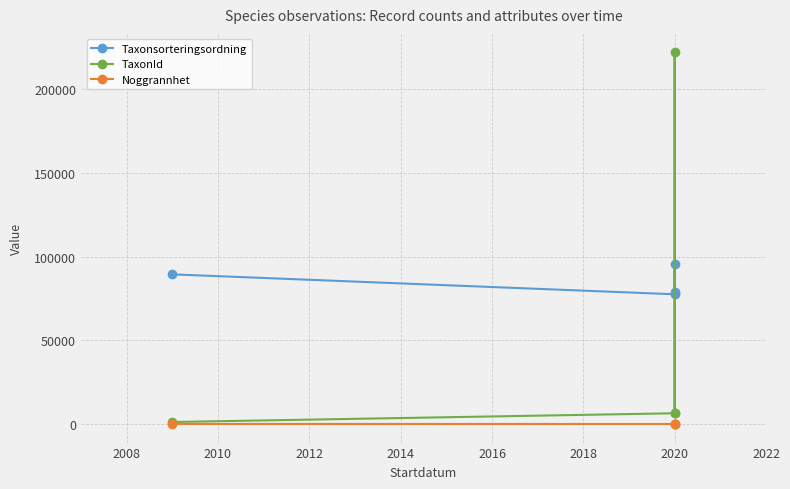

How many lines are shown in the chart?

3